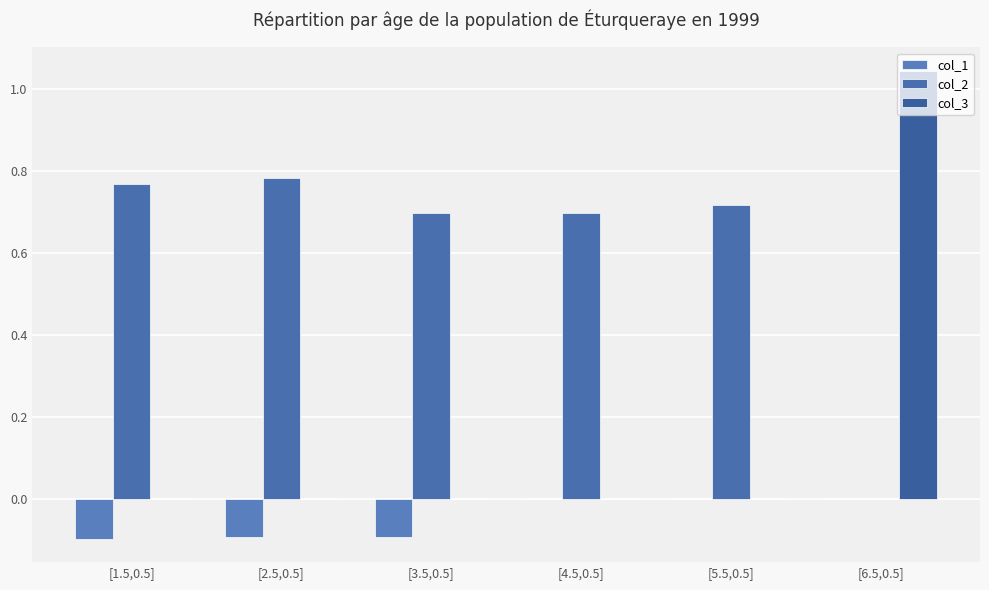

Does the chart contain stacked bars?

No